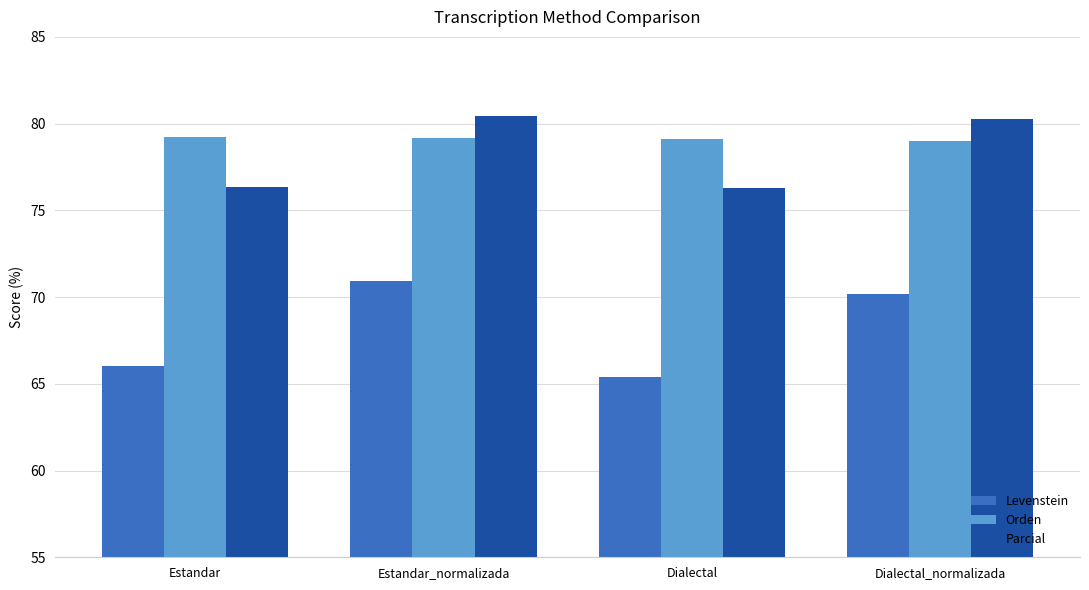

How many bars are there in total?

12